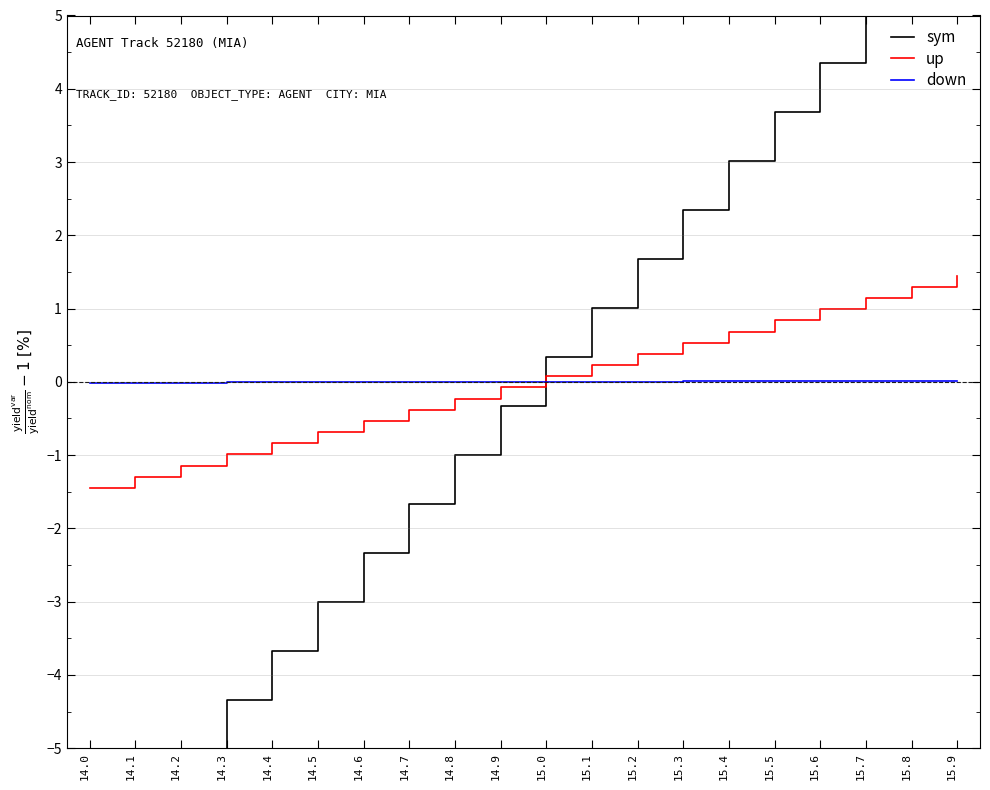

Does the chart have visible grid lines?

Yes